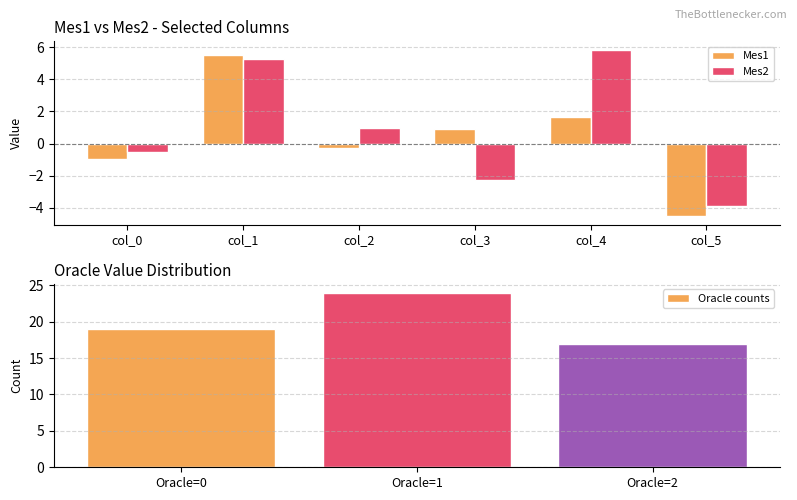

Is it true that Mes2 equals -3.5 at col_3?

False